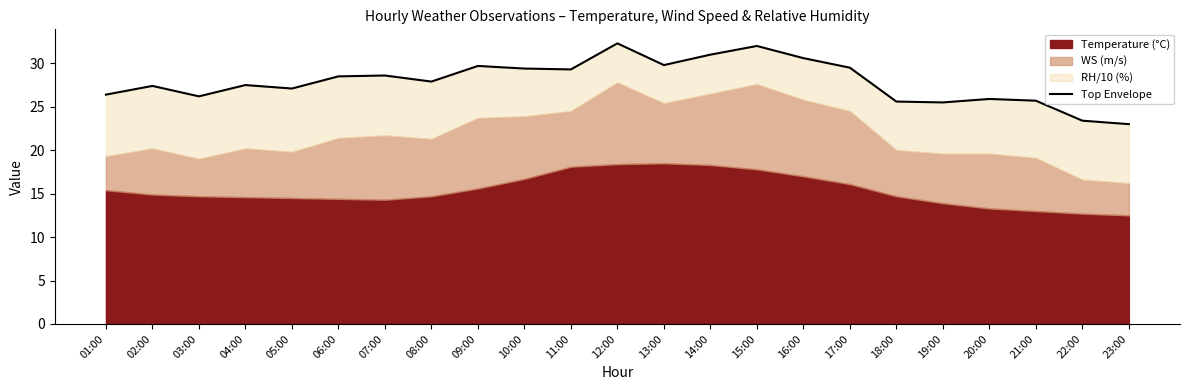

Reading left to right, extract all data points from this chart.

01:00=26.4	02:00=27.4	03:00=26.2	04:00=27.5	05:00=27.1	06:00=28.5	07:00=28.6	08:00=27.9	09:00=29.7	10:00=29.4	11:00=29.3	12:00=32.3	13:00=29.8	14:00=31.0	15:00=32.0	16:00=30.6	17:00=29.5	18:00=25.6	19:00=25.5	20:00=25.9	21:00=25.7	22:00=23.4	23:00=23.0